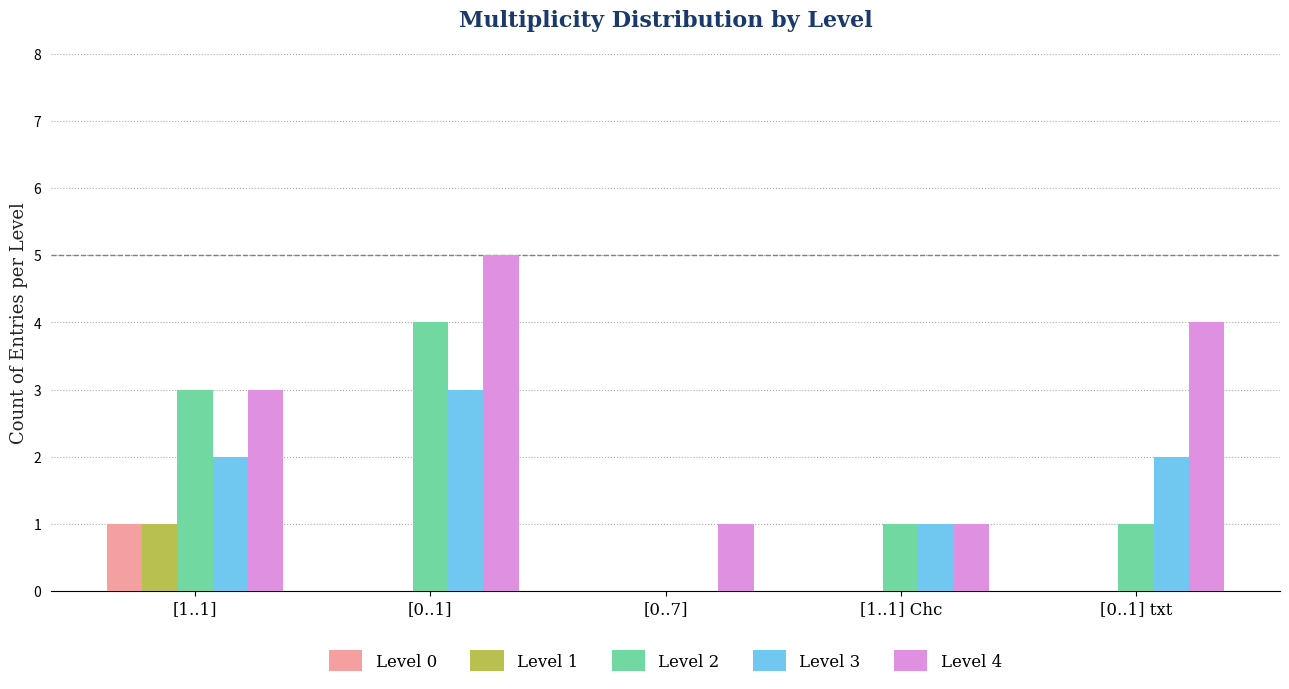

What is the spread (max minus min) of values at [0..1]?

5